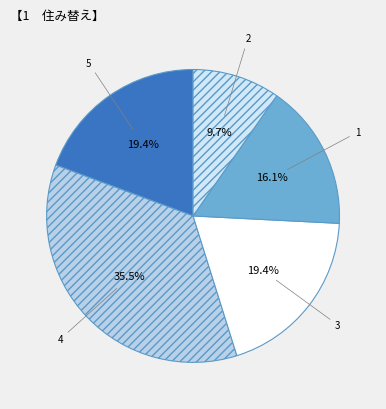

Which slice is the largest?

4